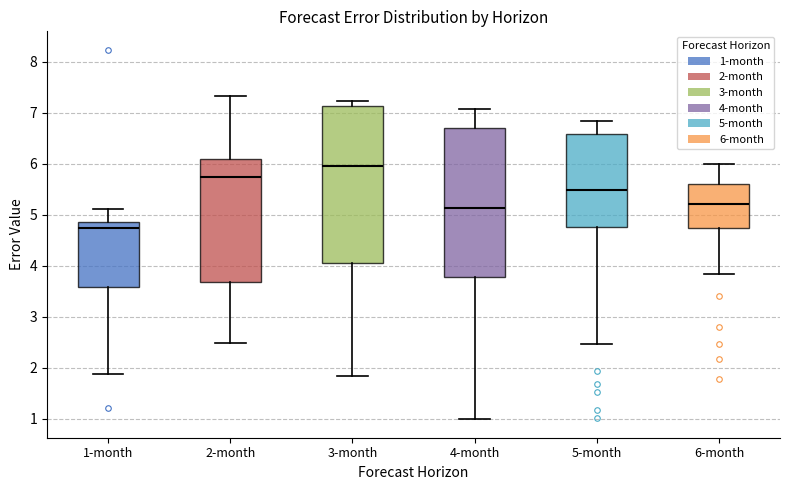

Comparing the boxes themselves (not the whiskers), which one is the tallest?

3-month